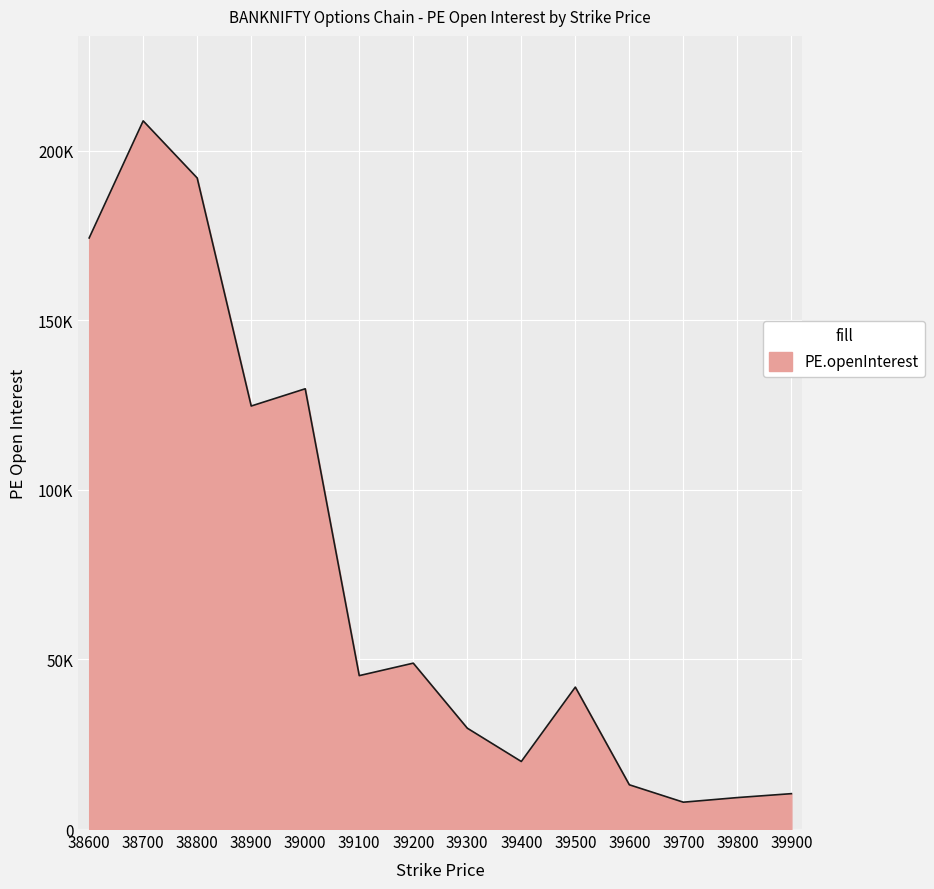

True or false: the data shows 69542 at 39500.

False